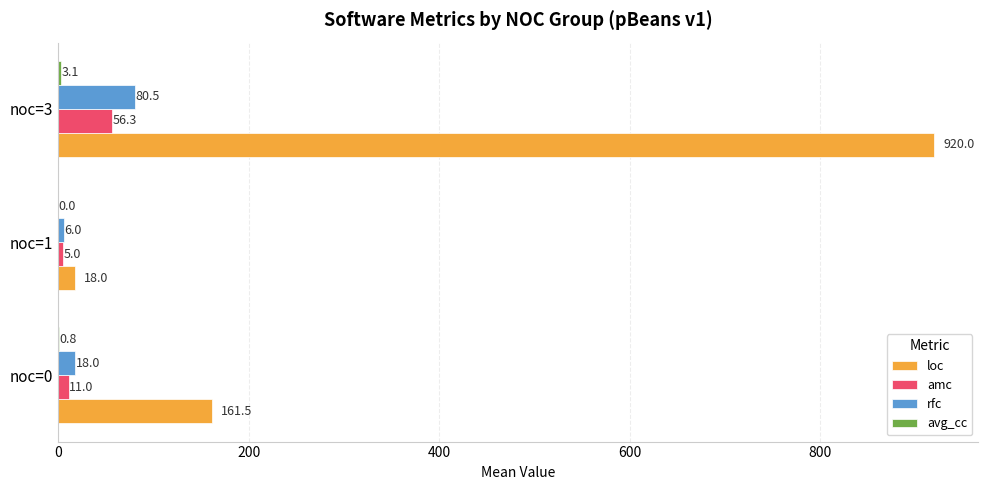

What is the sum of the loc values at noc=3 and noc=1?

938.0